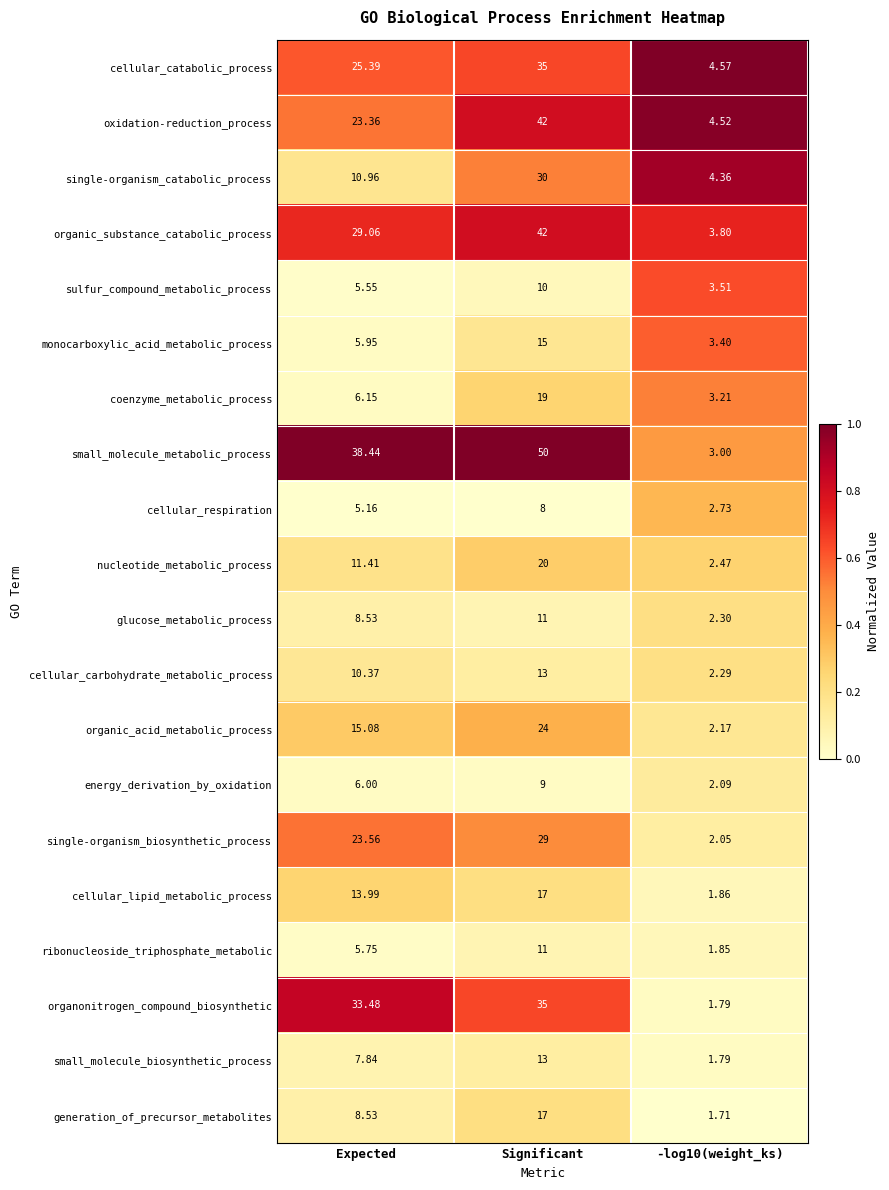

Which category has the highest value in the single-organism_biosynthetic_process series?

Significant